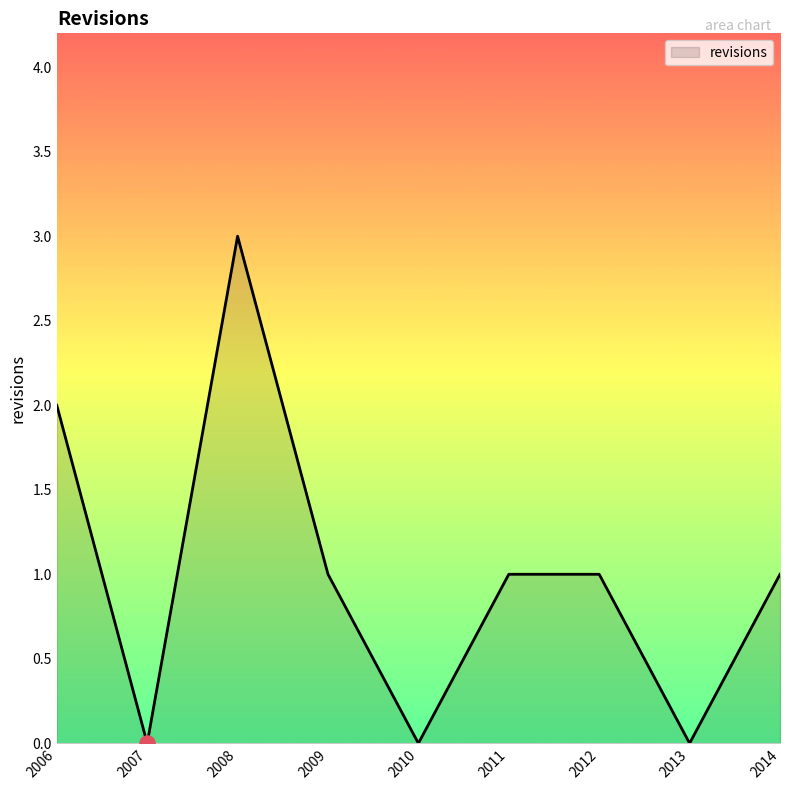

Between 2010 and 2006, which is larger?

2006